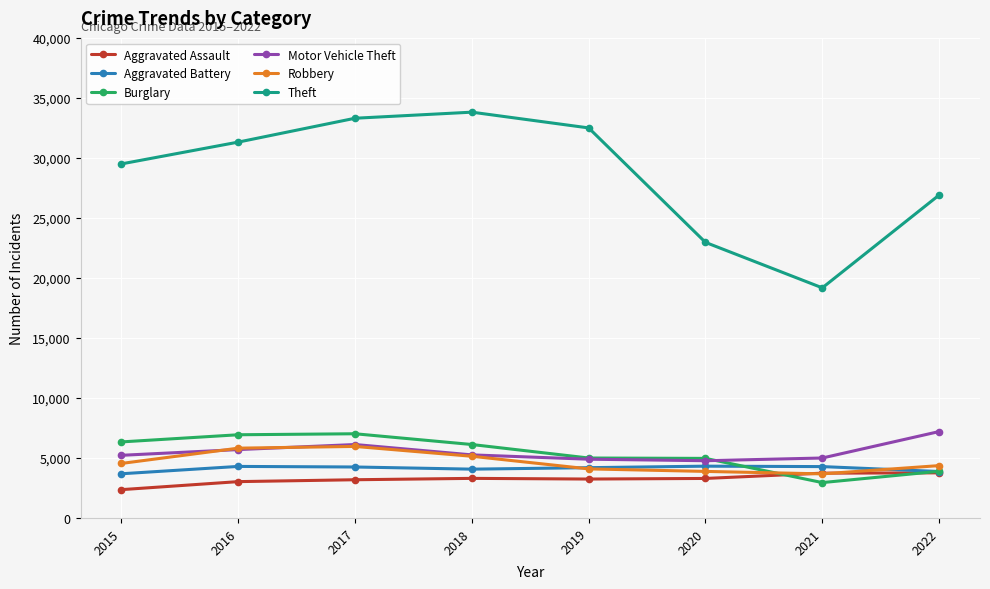

At which category is the sum across all series the highest?

2017